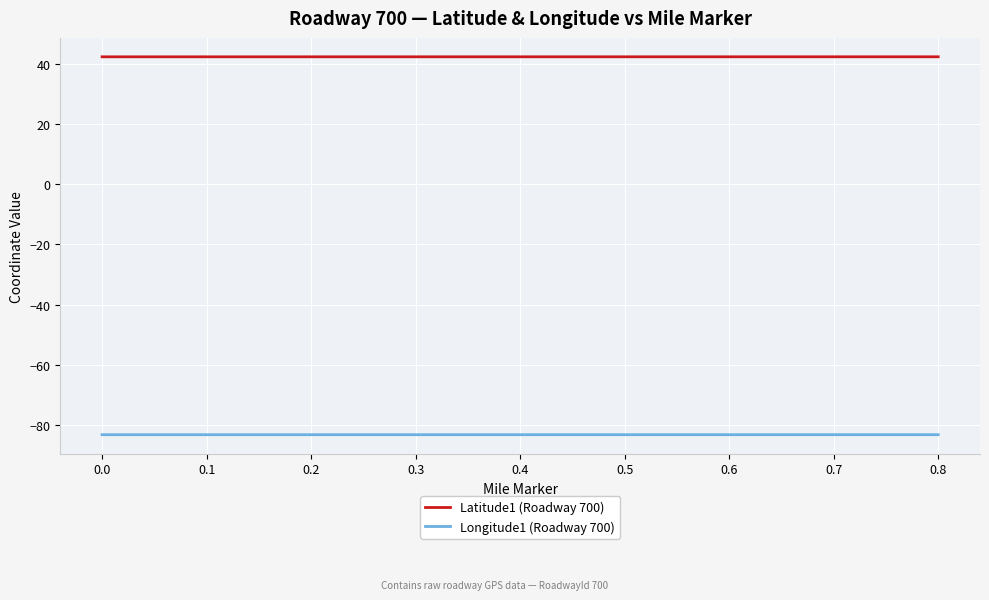

Is it true that Longitude1 (Roadway 700) equals -83.2 at 0.4?

True